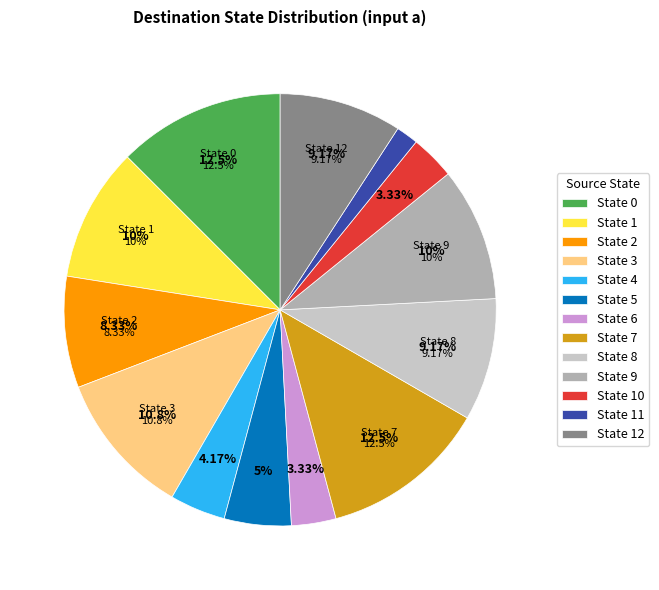

How many slices are in this pie chart?

13